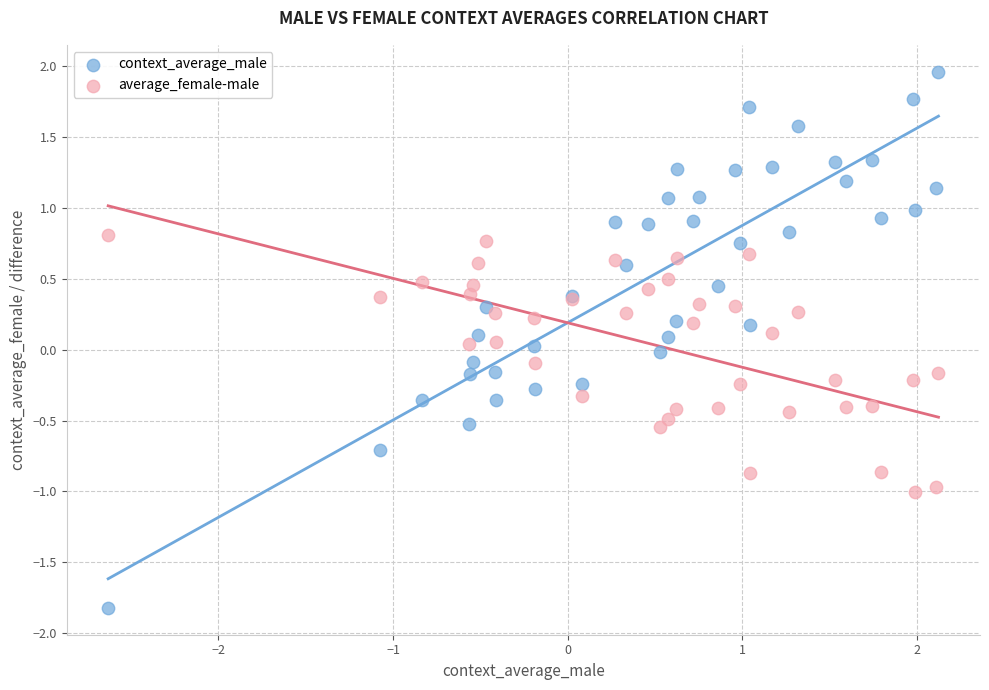

Which series has the widest spread of Y values?

context_average_male